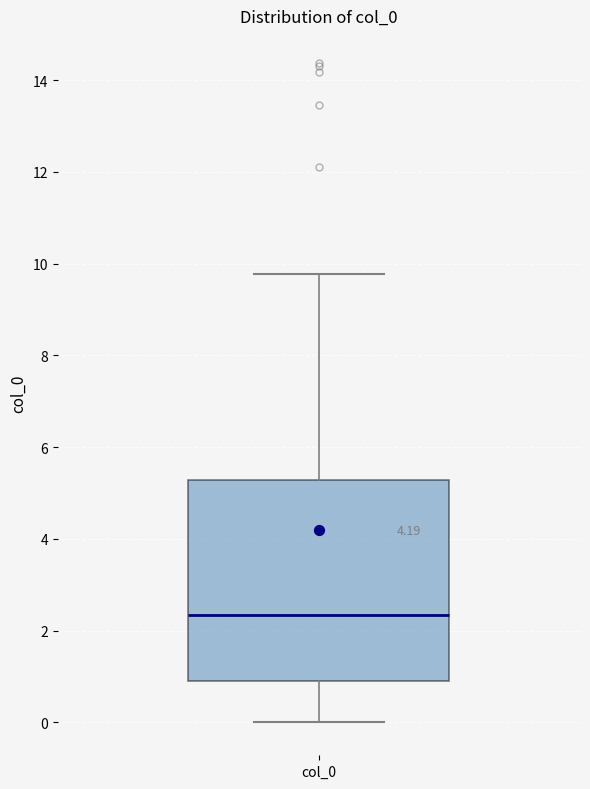

Where does the median line of the box for col_0 sit on the y-axis? The values are not printed on the chart, so give them approximately, as read against the axis.

2.4